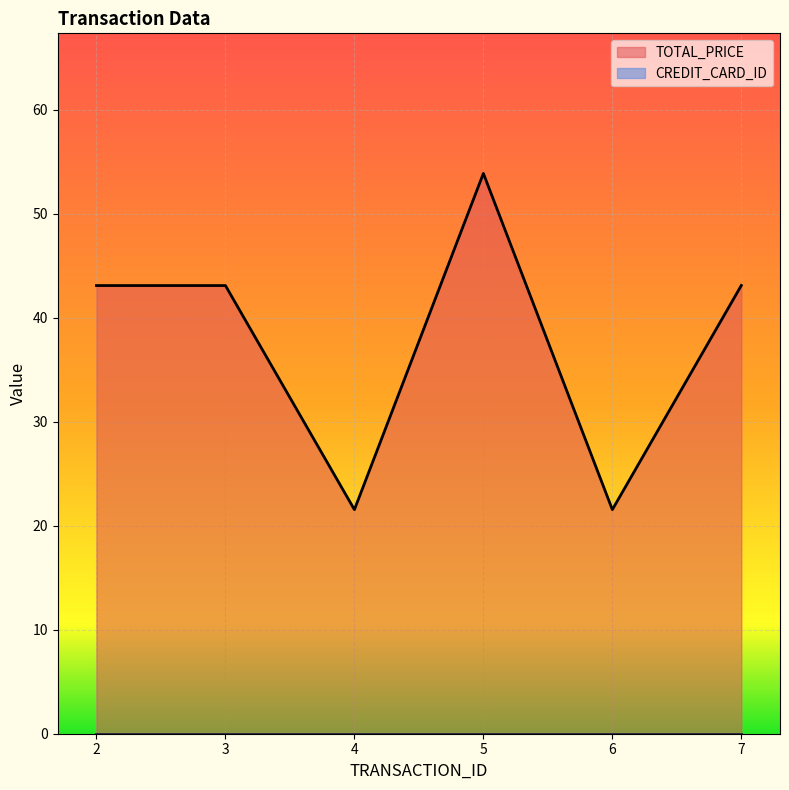

Which has a higher value, 7 or 6?

7